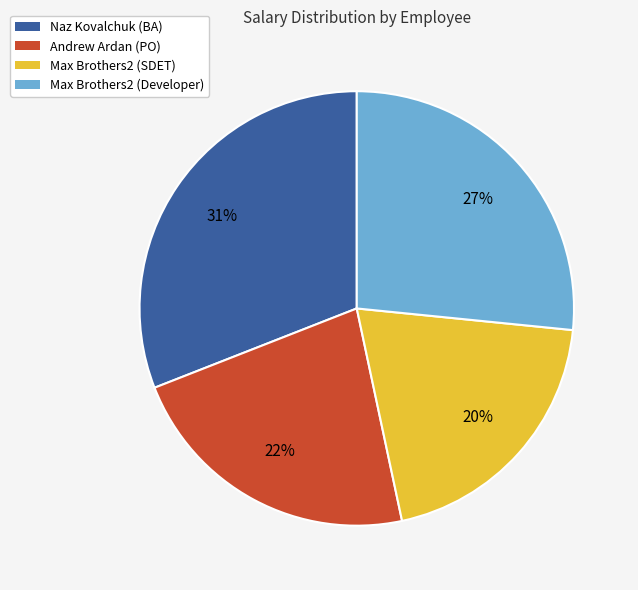

Count the number of slices in the pie.

4